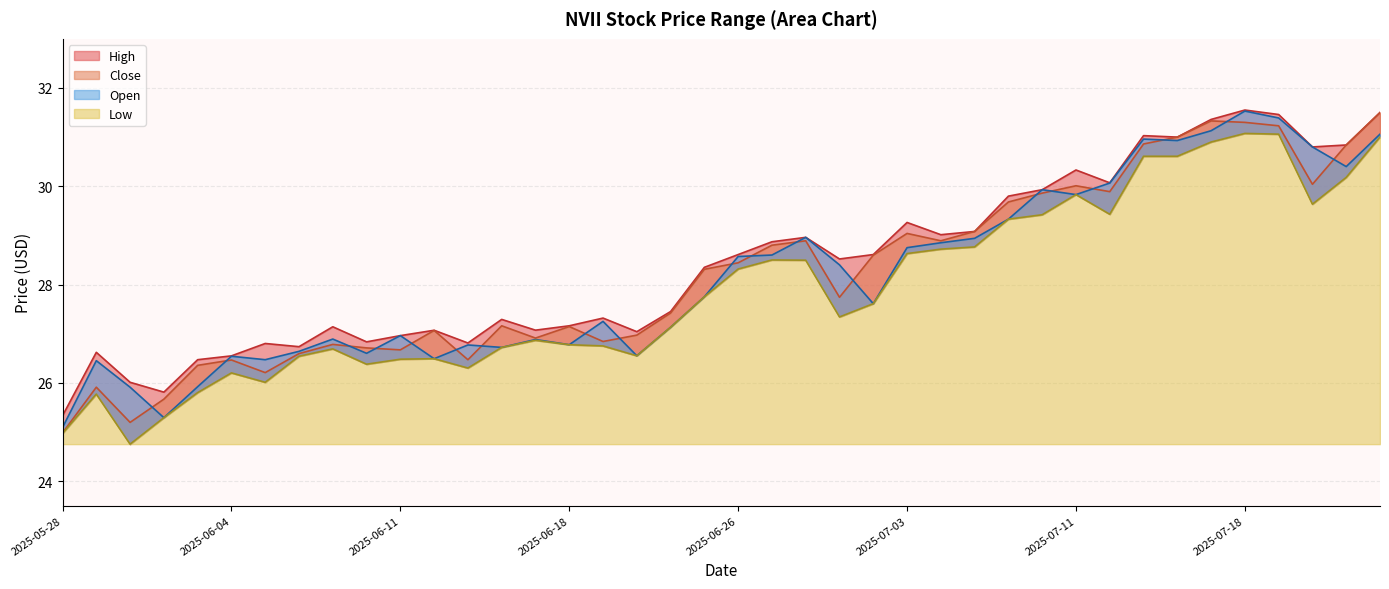

What is the difference between the maximum and second lowest values in the Open series?

6.2